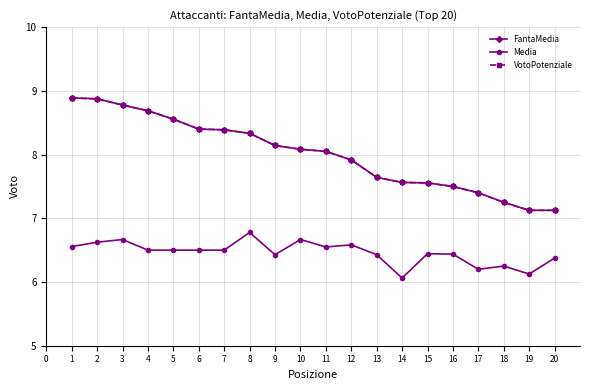

Reading left to right, list all the values displayed in this chart.

FantaMedia: 8.9	8.9	8.8	8.7	8.6	8.4	8.4	8.3	8.1	8.1	8.1	7.9	7.6	7.6	7.6	7.5	7.4	7.2	7.1	7.1
Media: 6.6	6.6	6.7	6.5	6.5	6.5	6.5	6.8	6.4	6.7	6.5	6.6	6.4	6.1	6.4	6.4	6.2	6.2	6.1	6.4
VotoPotenziale: 8.9	8.9	8.8	8.7	8.6	8.4	8.4	8.3	8.1	8.1	8.1	7.9	7.6	7.6	7.6	7.5	7.4	7.2	7.1	7.1